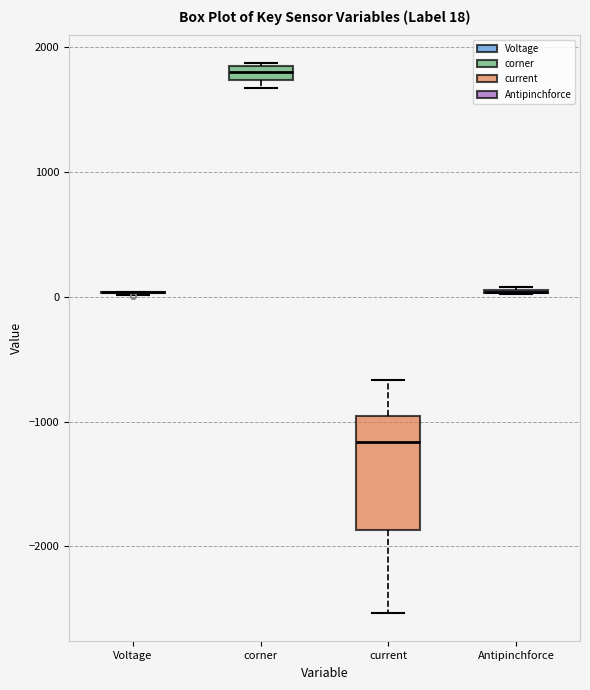

Comparing the boxes themselves (not the whiskers), which one is the tallest?

current